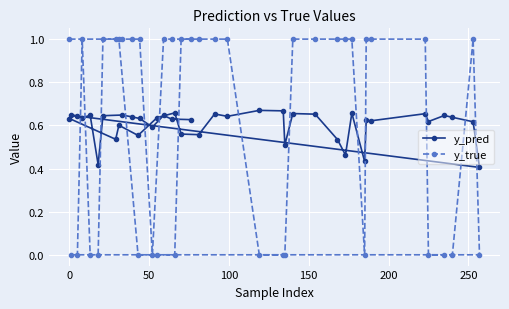

What are all the series names shown in the legend?

y_pred, y_true